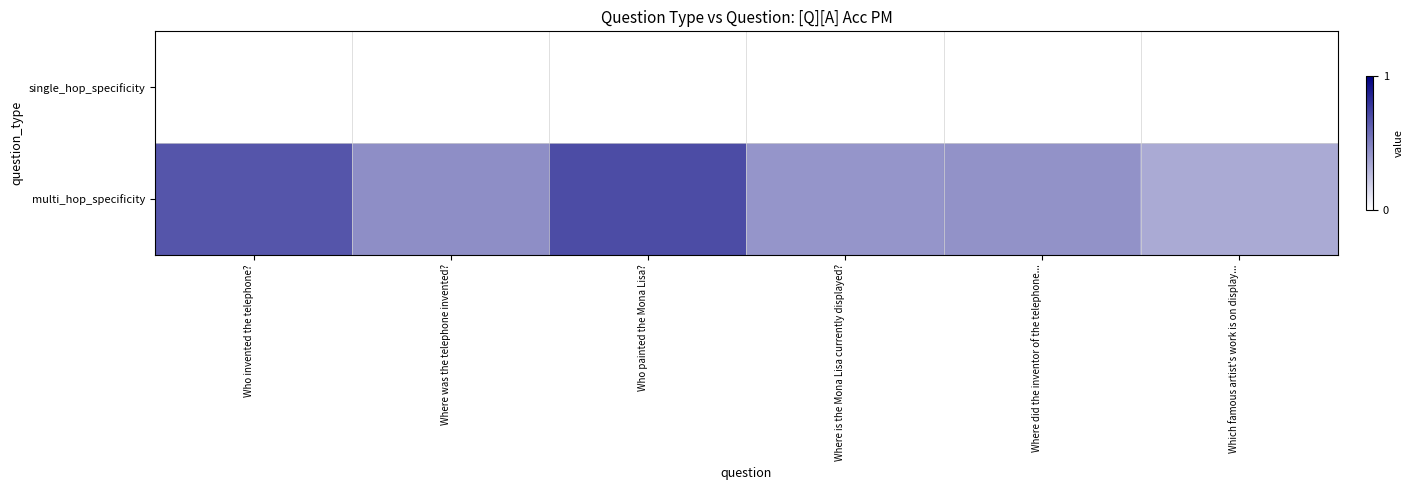

Rank the series at Who painted the Mona Lisa? from highest to lowest value.

multi_hop_specificity, single_hop_specificity